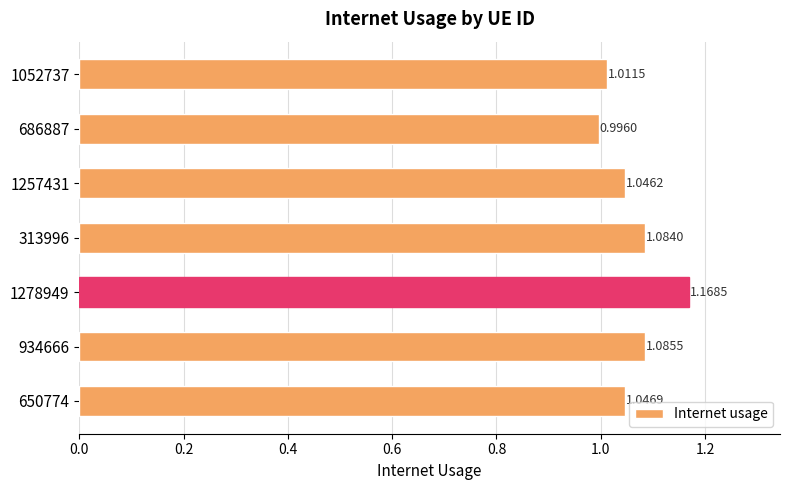

What is the sum of the values at 686887 and 1278949?

2.2